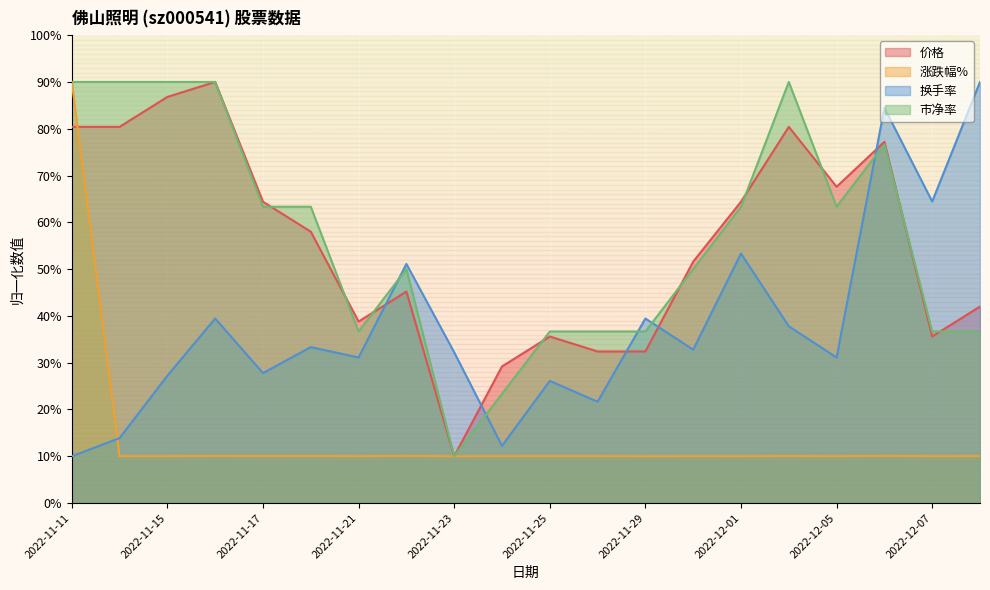

How many lines are shown in the chart?

4